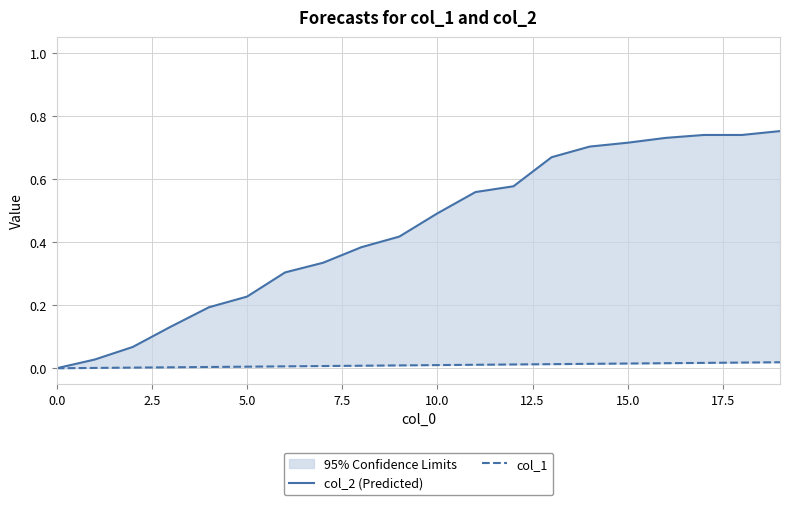

True or false: col_2 (Predicted) has more than 1 points higher than both neighbors.

False